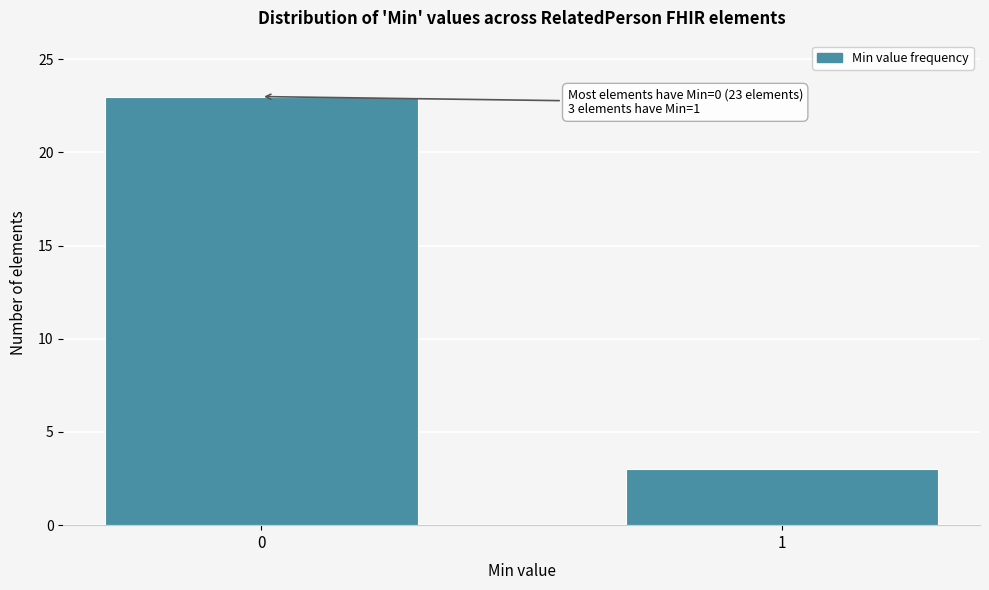

Reading left to right, what are all the values shown in this chart?

23	3